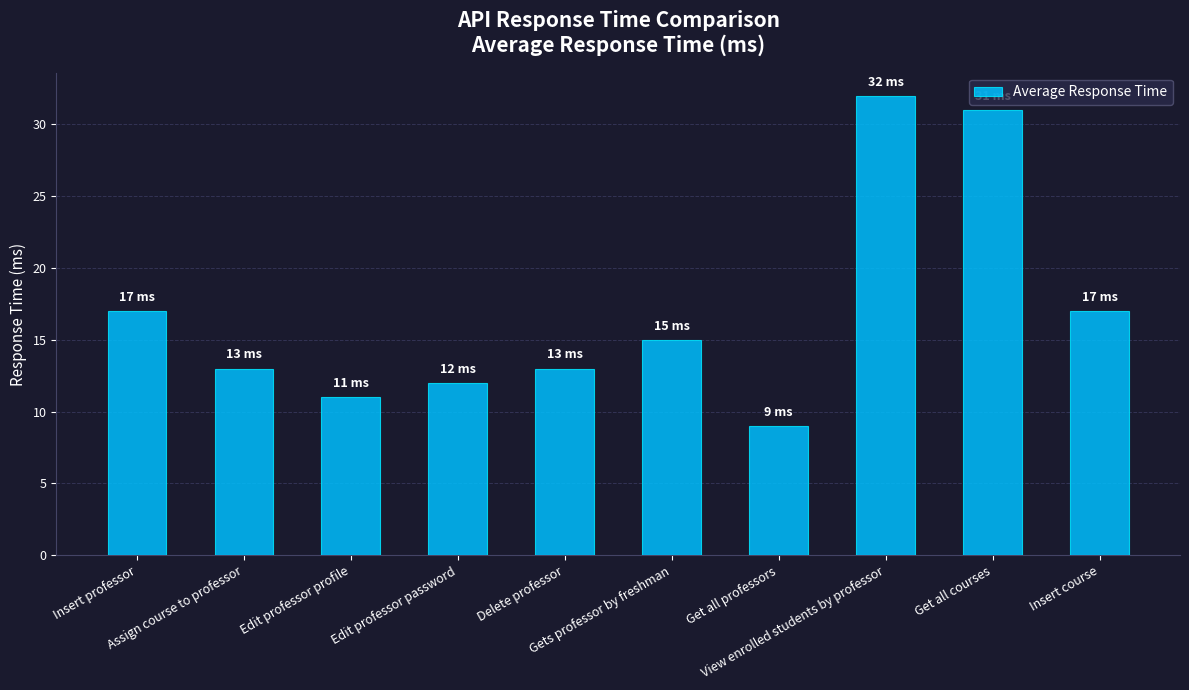

What is the smallest value displayed?

9